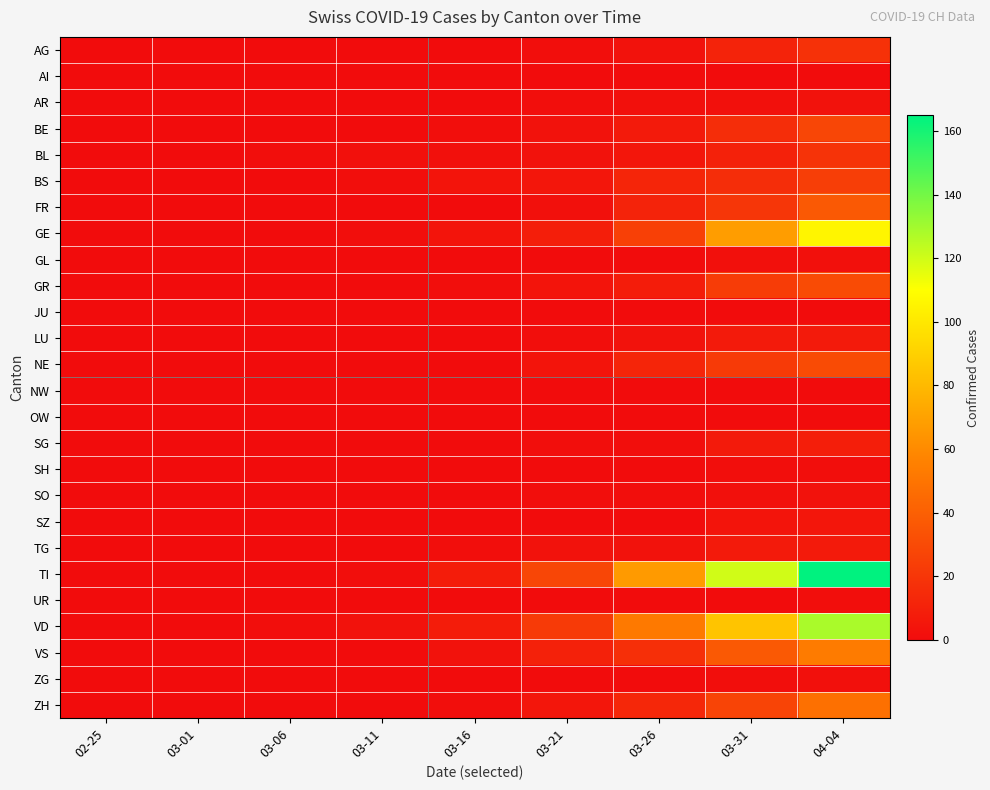

Which series changed the most between 03-01 and 03-11?

VD